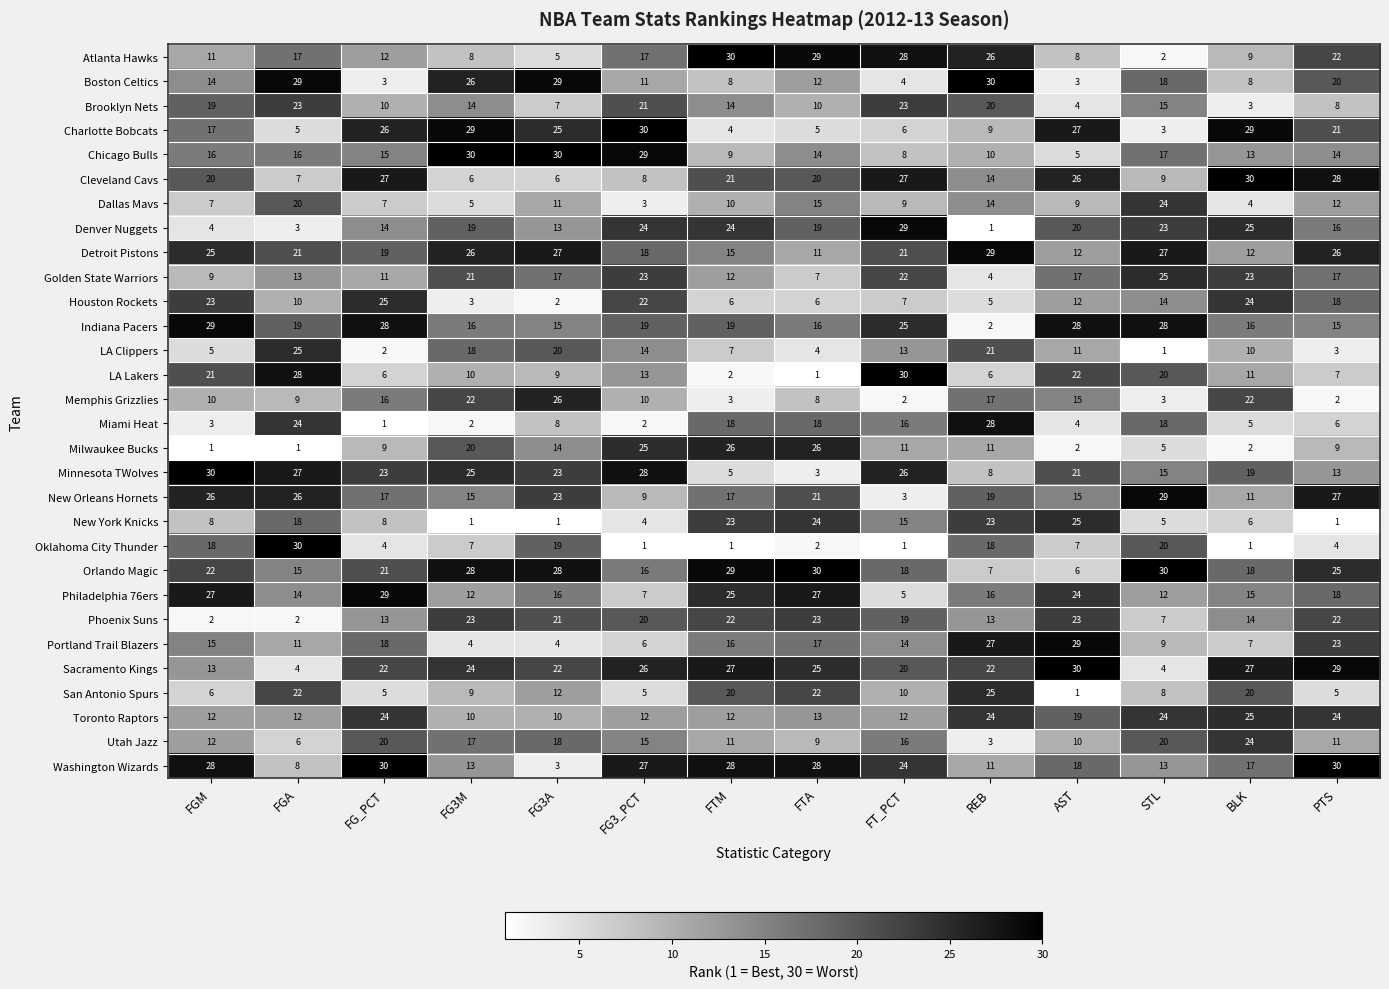

How many values in the Toronto Raptors series are below 13?

7